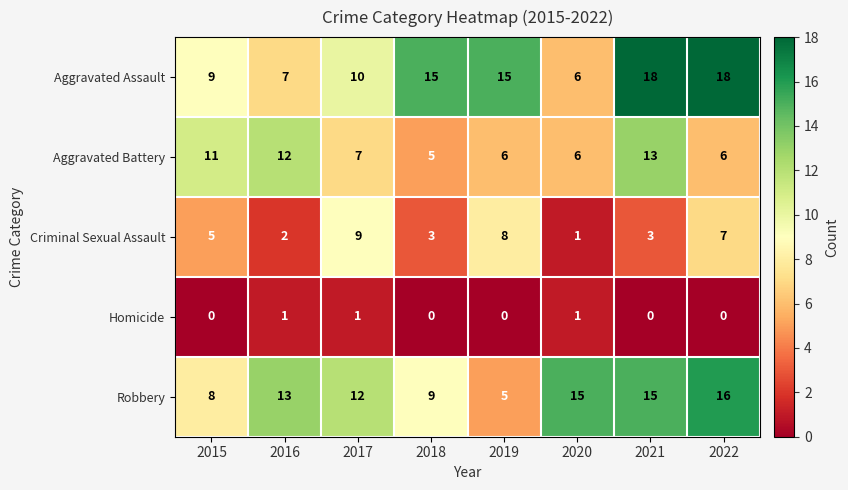

Which series changed the most between 2018 and 2022?

Robbery